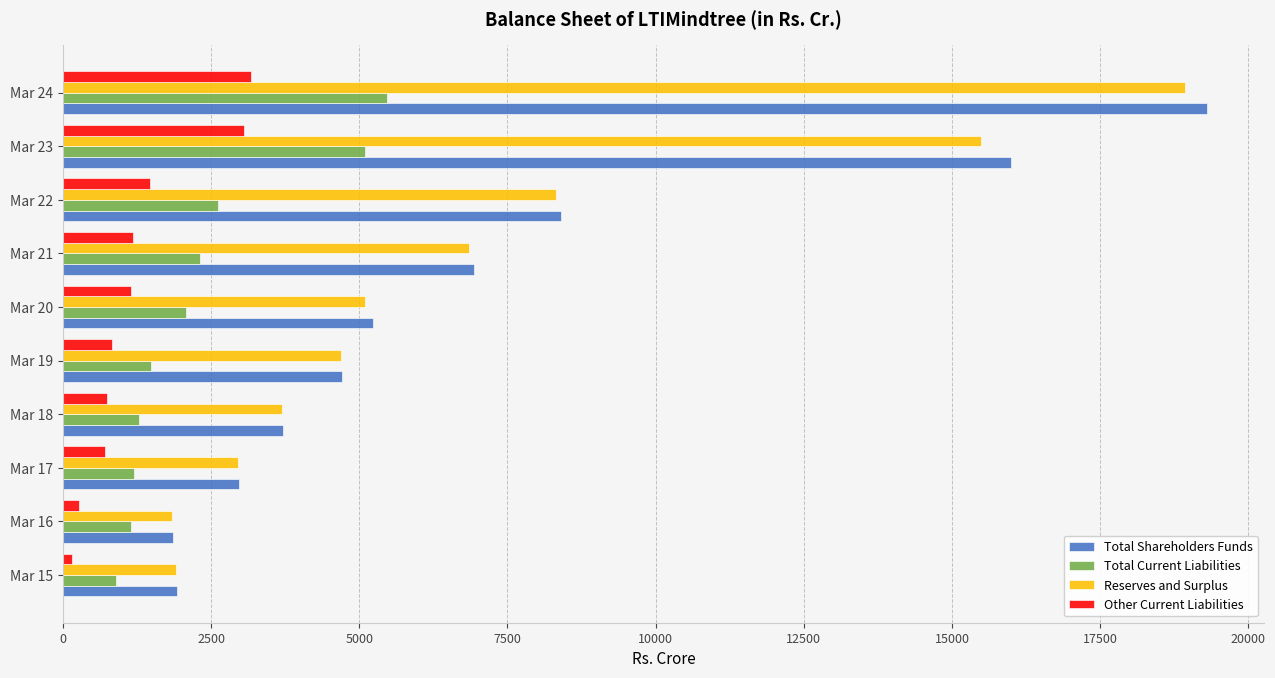

What is the maximum value for Reserves and Surplus?

18925.5